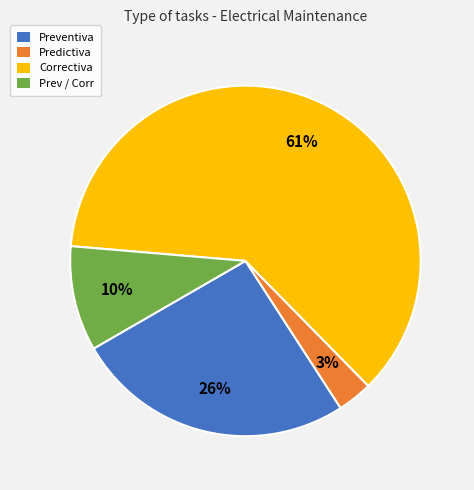

Which has a higher value, Predictiva or Correctiva?

Correctiva